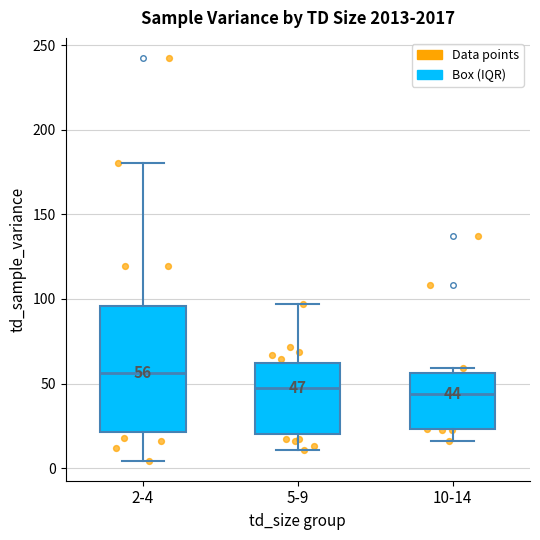

Which box is the tallest, from its lower edge to its upper edge?

2-4